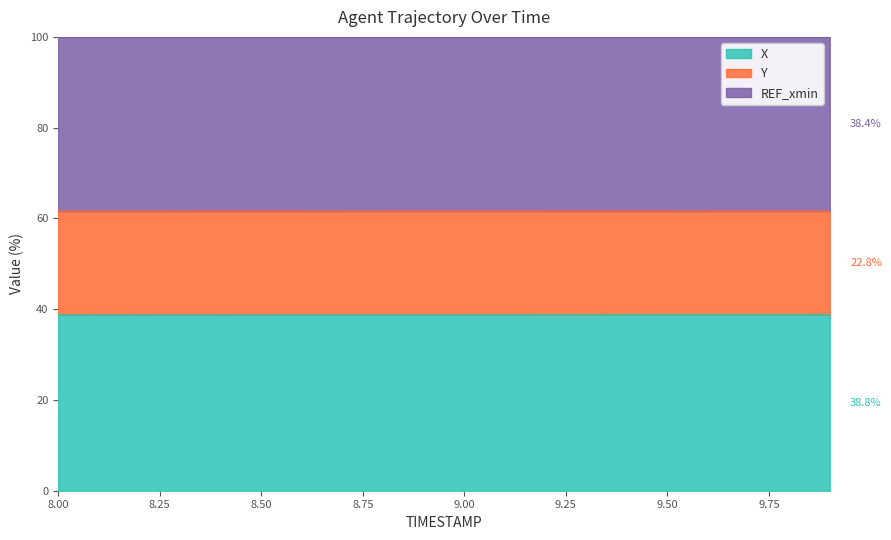

True or false: X and Y intersect in this chart.

False